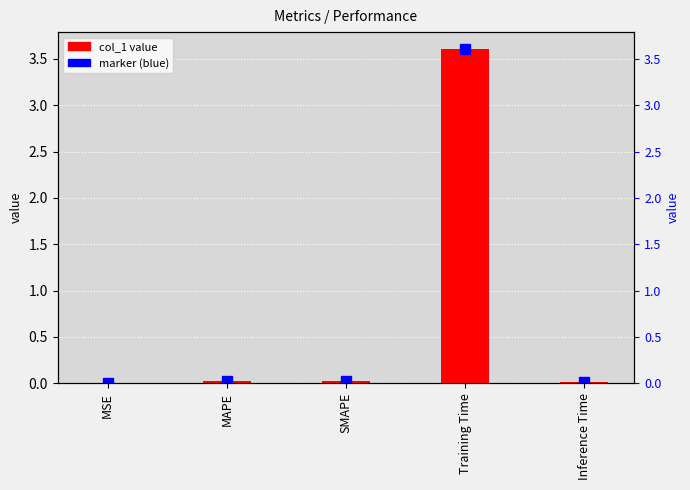

How many bars are there in total?

5